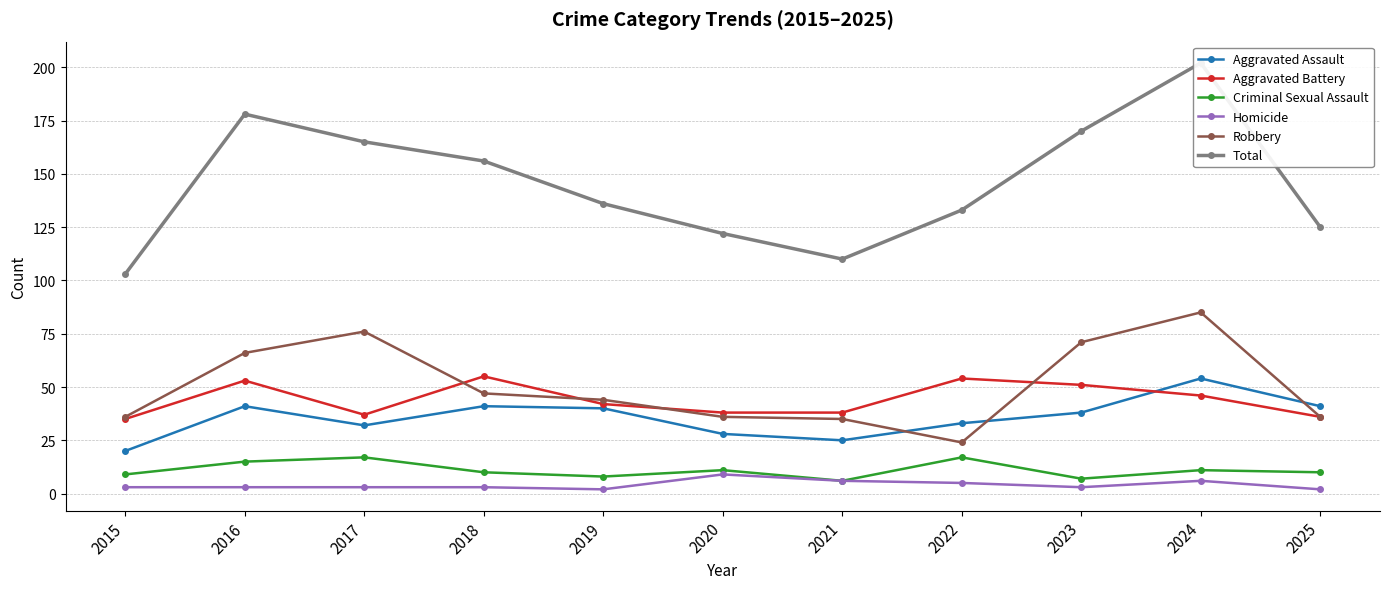

Which series has the largest total across all categories?

Total